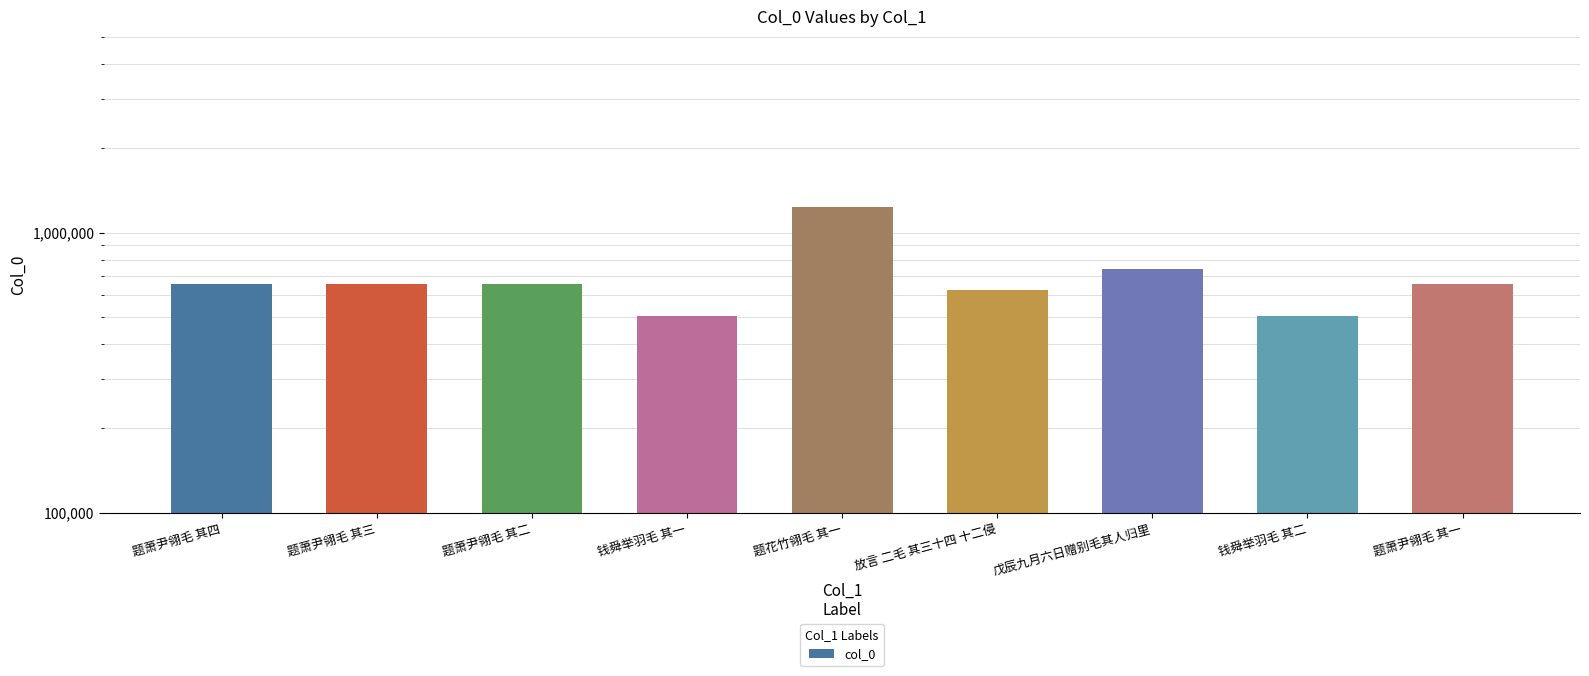

How many categories are shown in the chart?

9